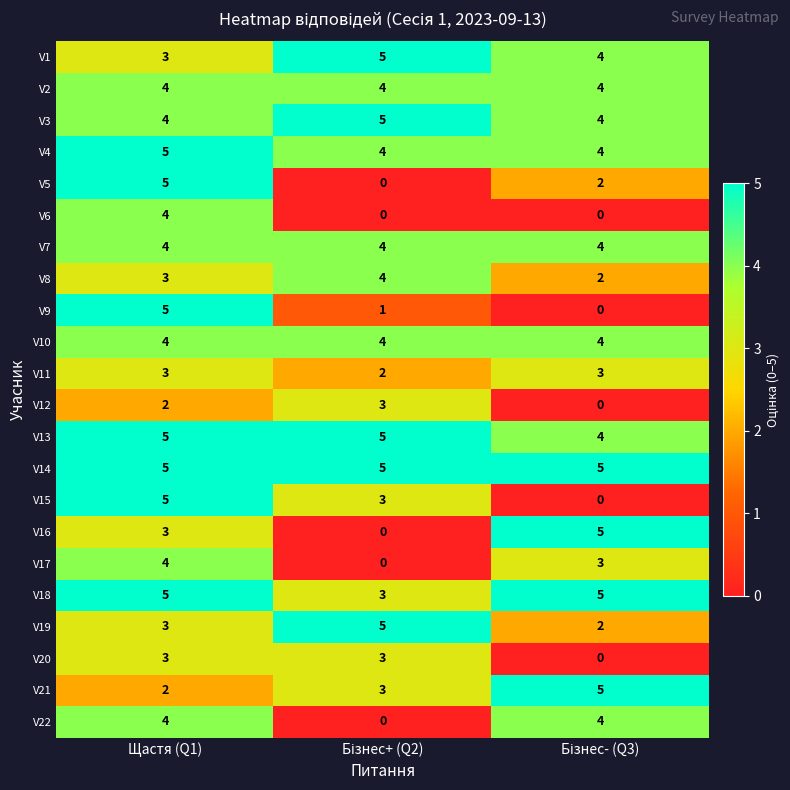

Count the V1 values in the range 3 to 5.

3